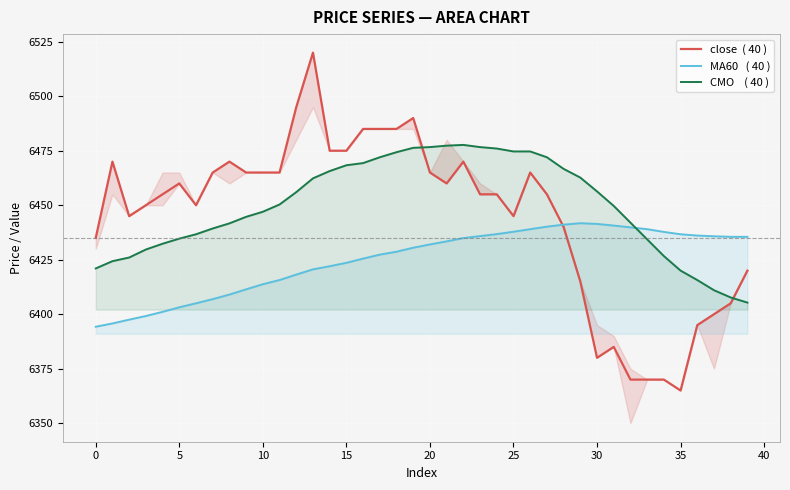

At which label does CMO    ( 40 ) reach its peak?

22